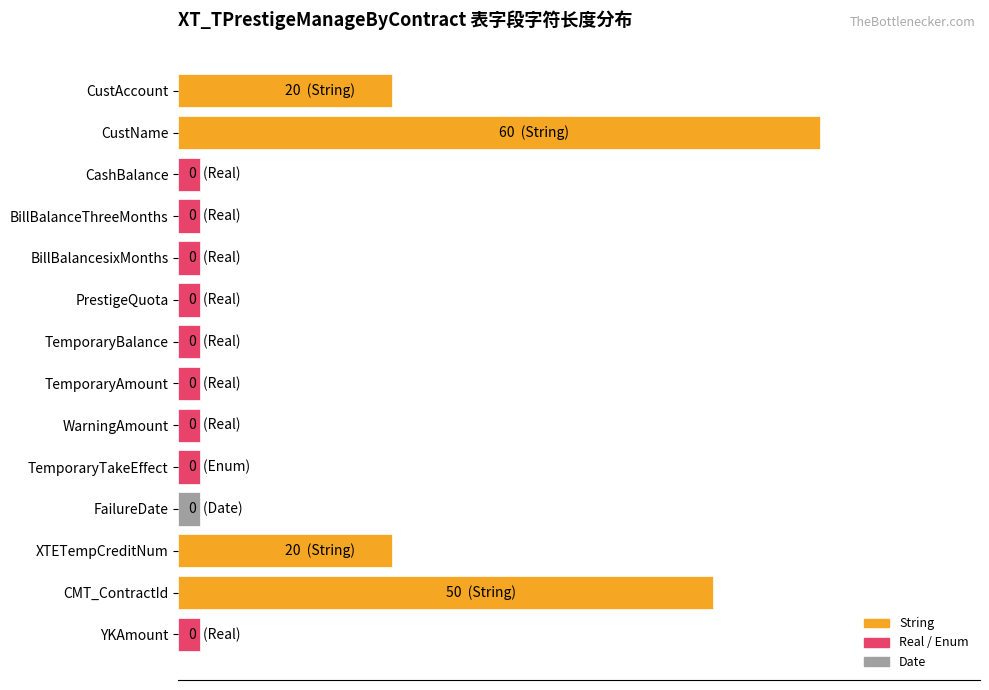

What is the difference between the maximum and minimum values?

58